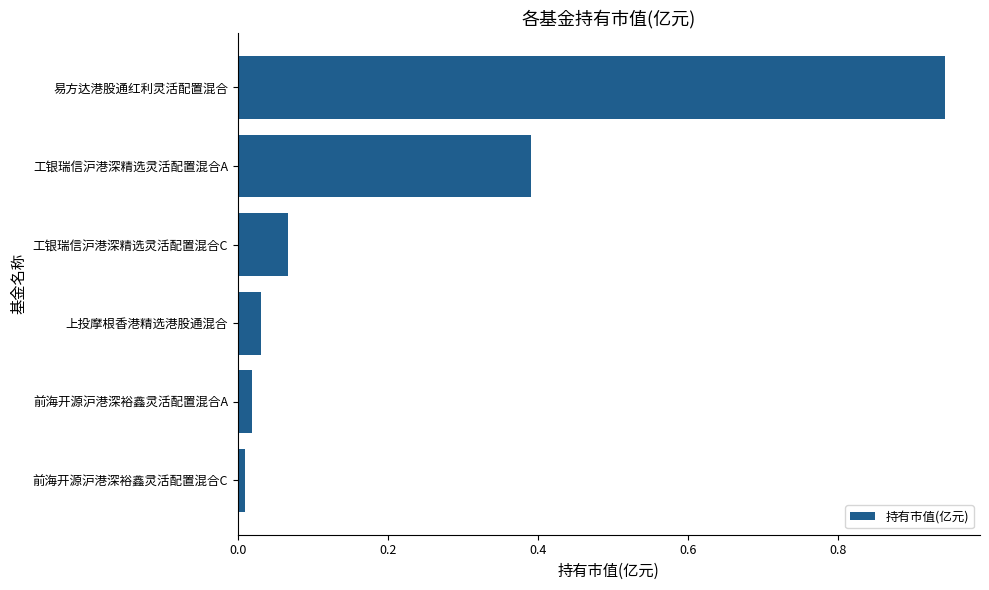

The value at 前海开源沪港深裕鑫灵活配置混合C is 0.0. True or false?

True